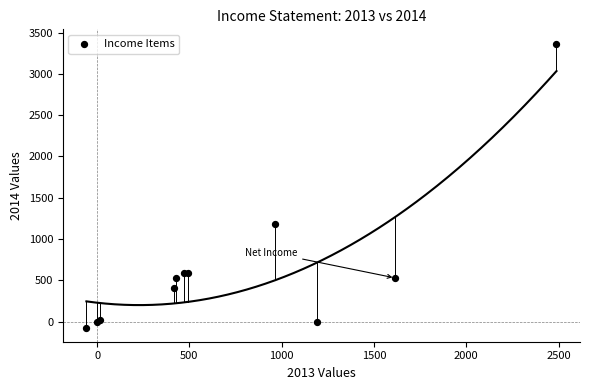

What Y value in the scatter plot is closest to 1648?

1177